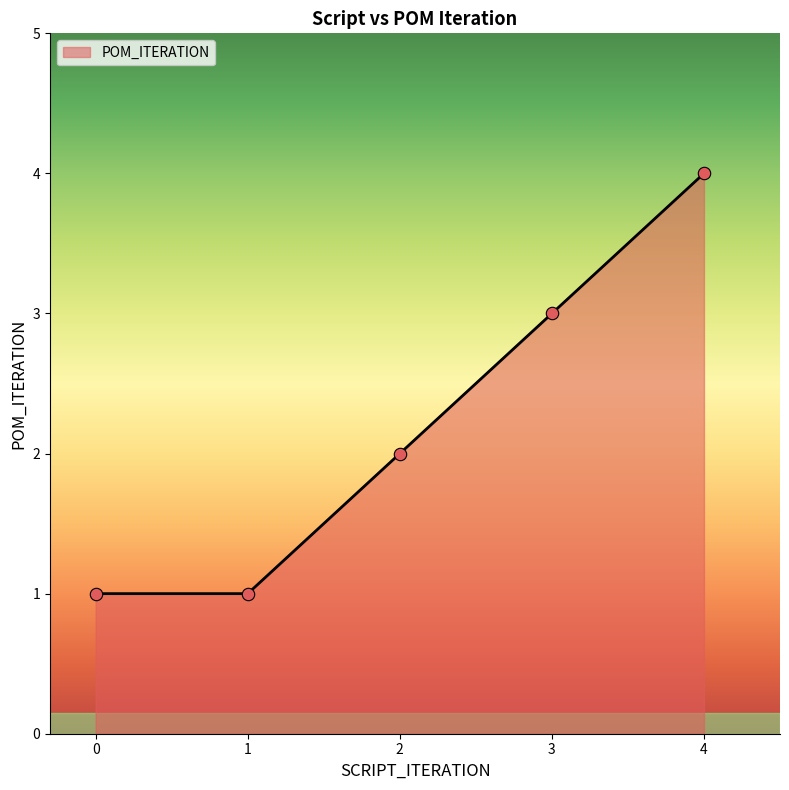

What is the change in value from 0 to 2?

+1